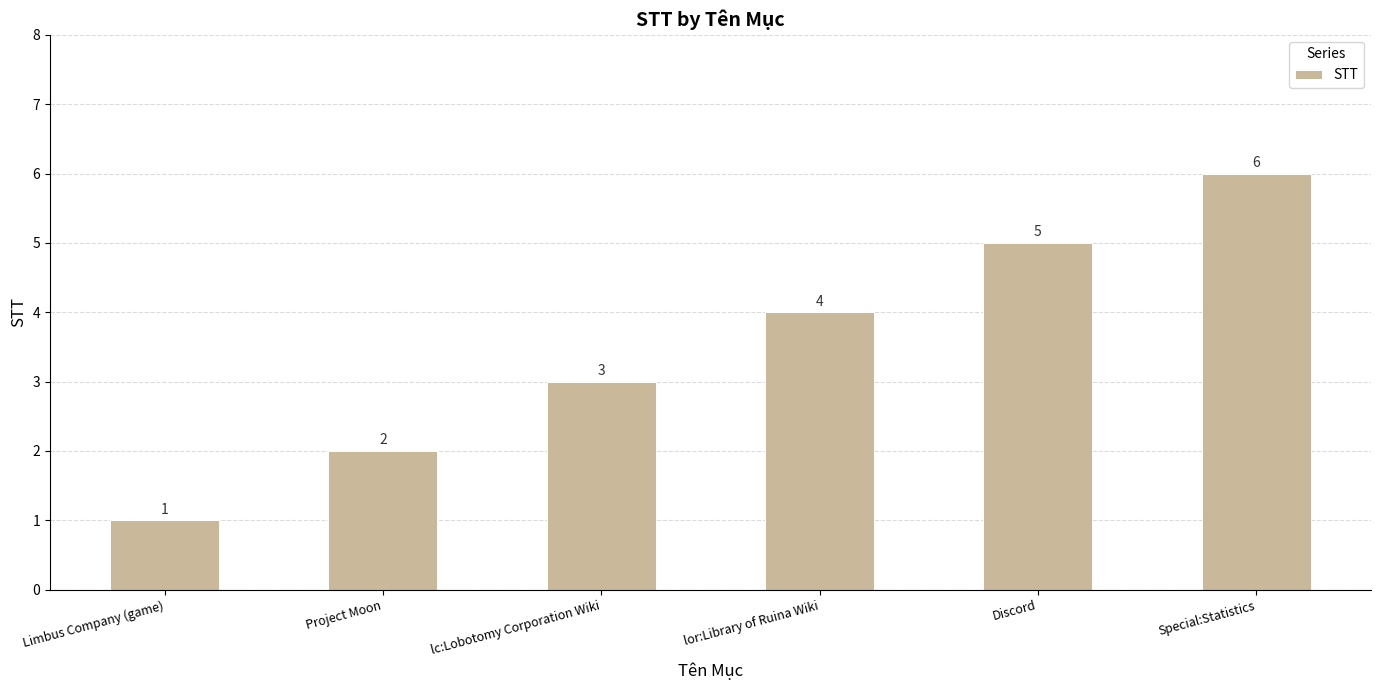

Count the number of categories in the chart.

6